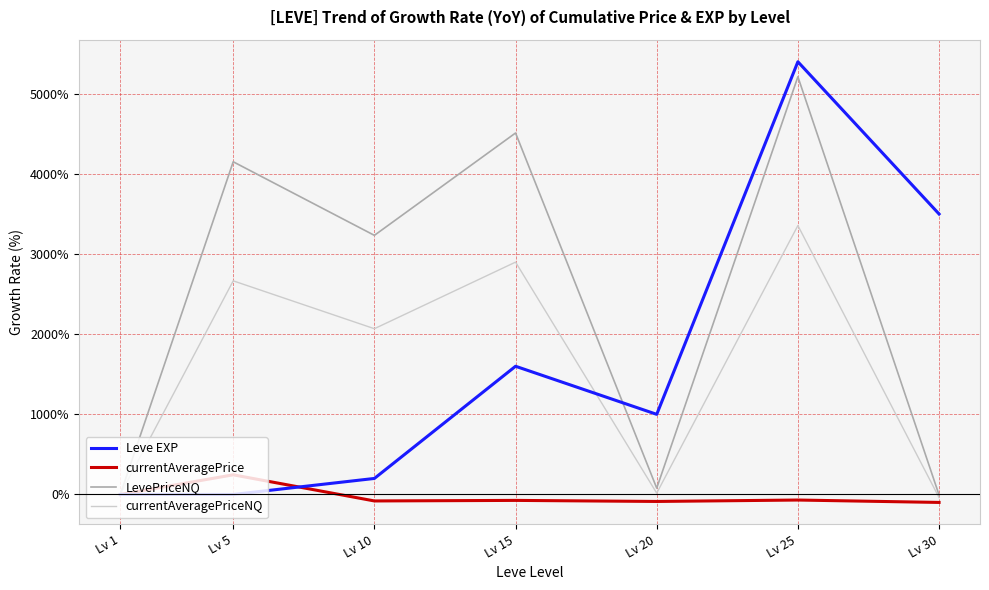

What is the maximum value for Leve EXP?

5400.0